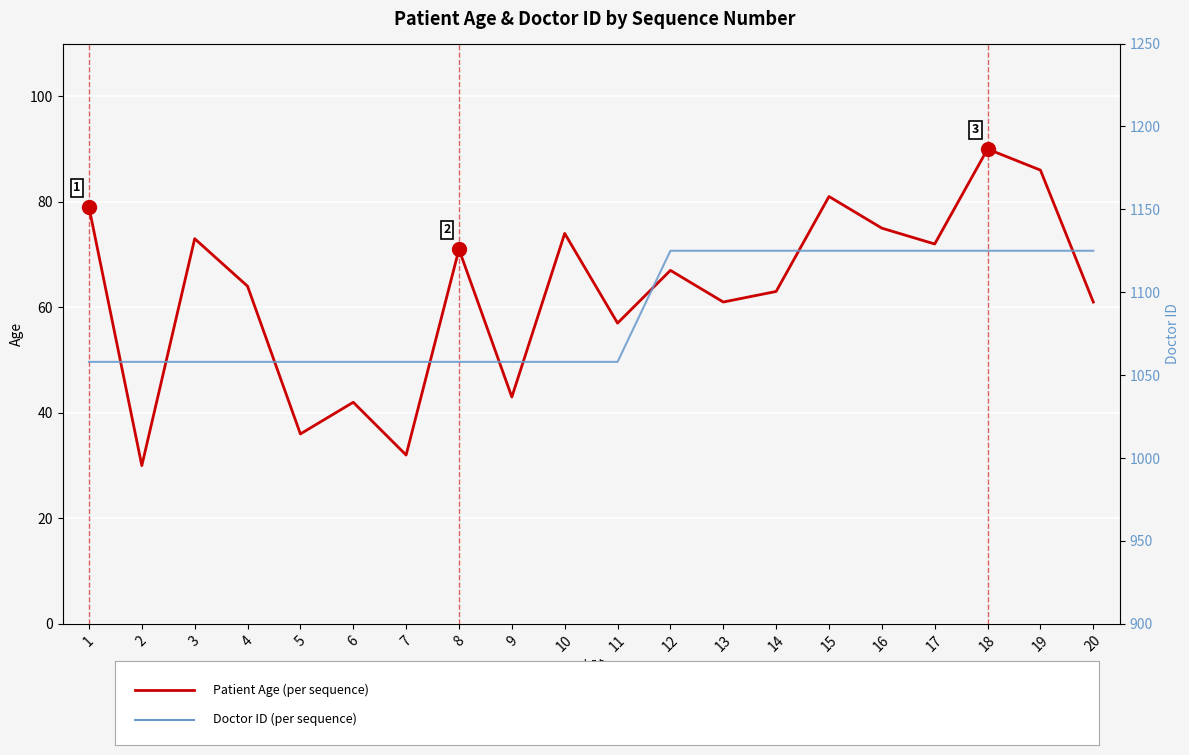

Which category has the highest value in the Doctor ID series?

12